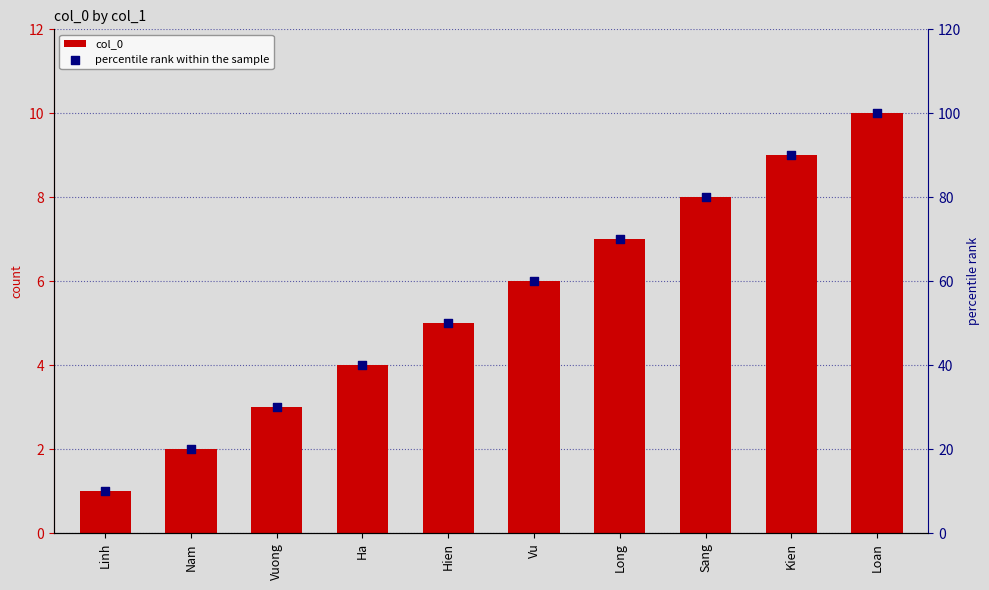

What are all the series names shown in the legend?

col_0, percentile rank within the sample